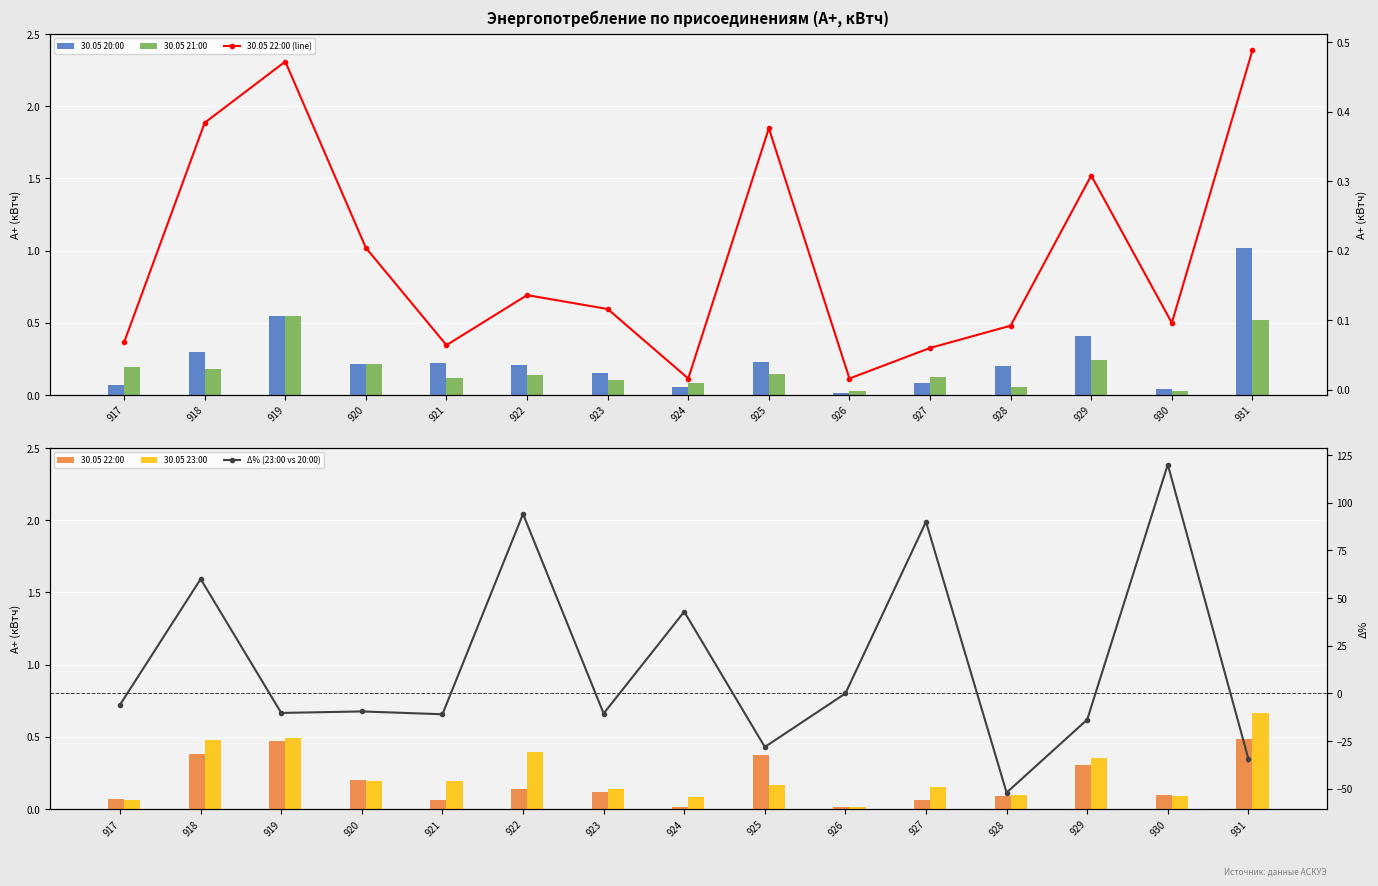

Is the value of 30.05 22:00 at 922 greater than the value of Δ% (23:00 vs 20:00) at 922?

No